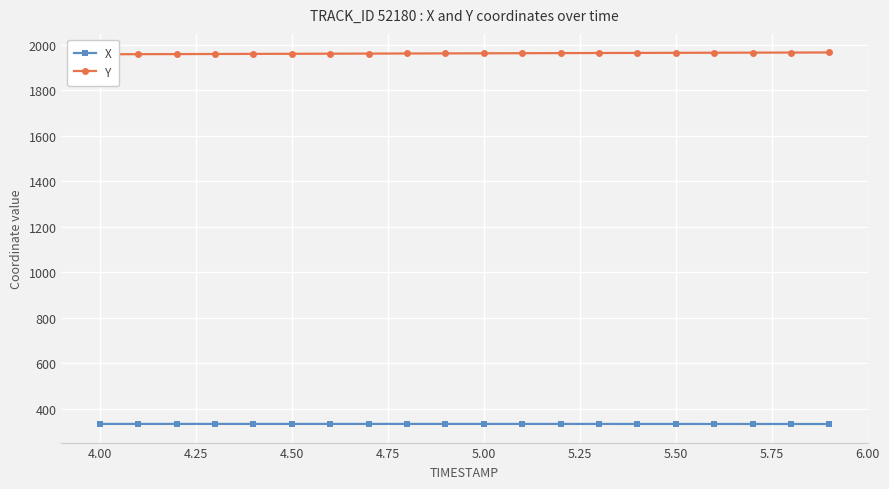

True or false: Y and X intersect in this chart.

False